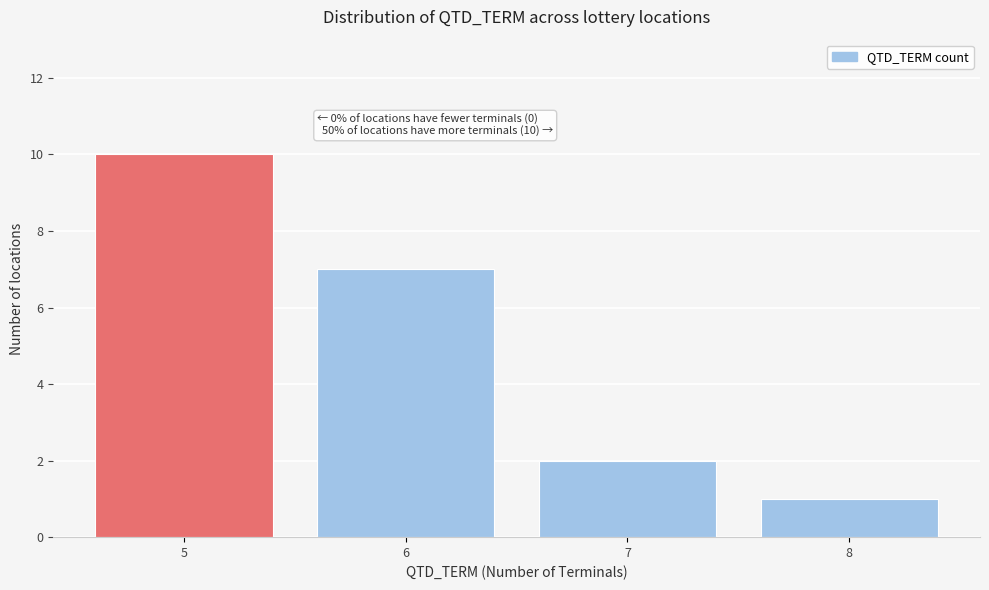

Over which range of the x-axis is the bar tallest?

4.5 to 5.5